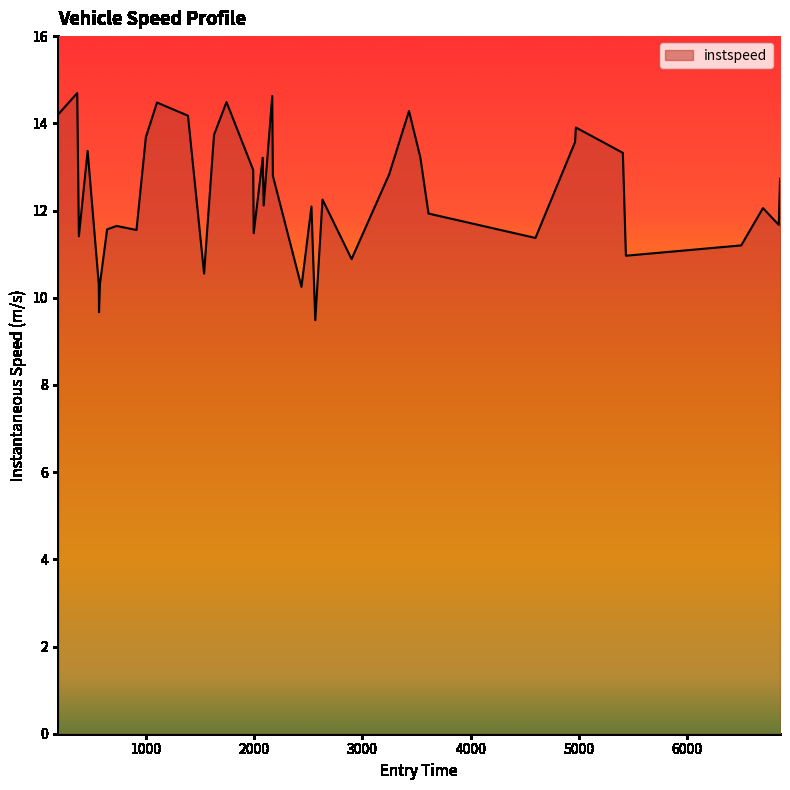

What is the difference between the maximum and minimum values?

5.2